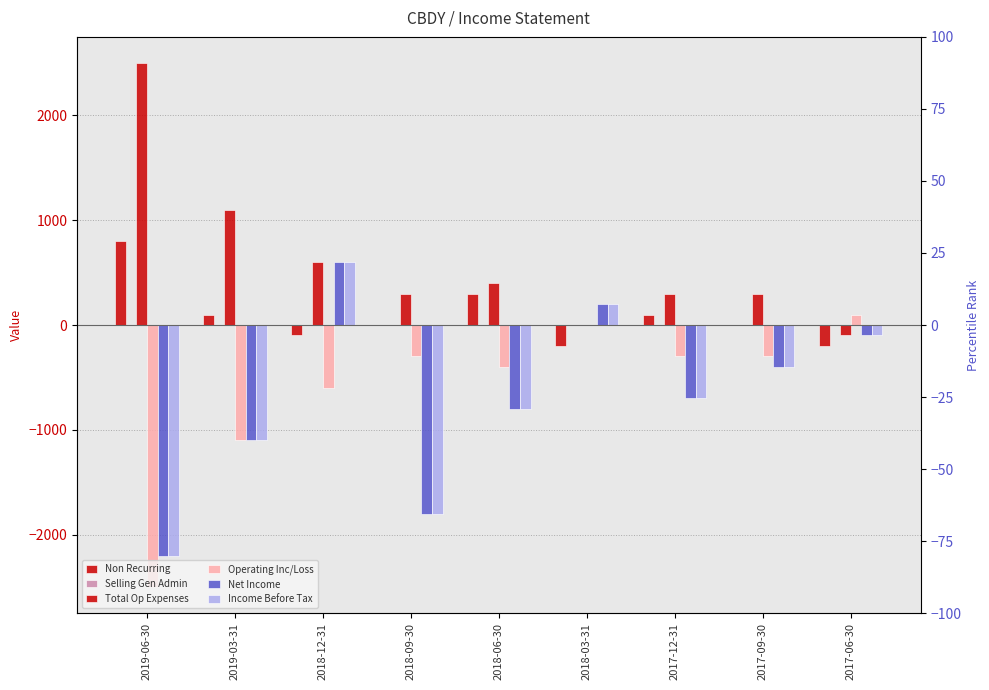

The value of Total Op Expenses at 2018-03-31 is 0. True or false?

True